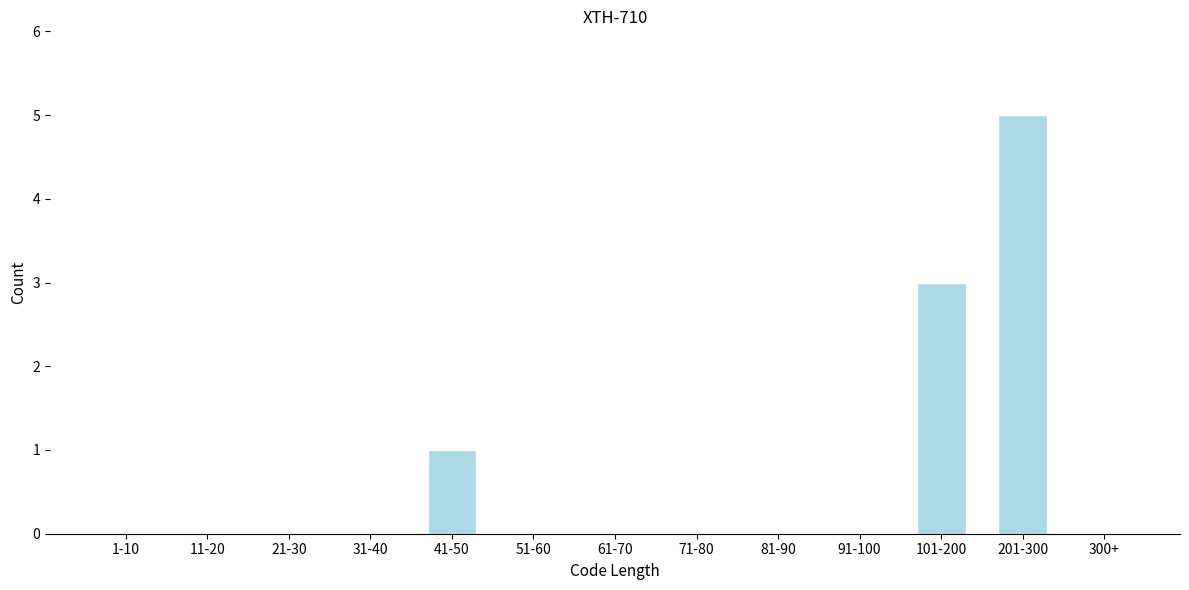

Reading left to right, extract all data points from this chart.

1-10=0	11-20=0	21-30=0	31-40=0	41-50=1	51-60=0	61-70=0	71-80=0	81-90=0	91-100=0	101-200=3	201-300=5	300+=0